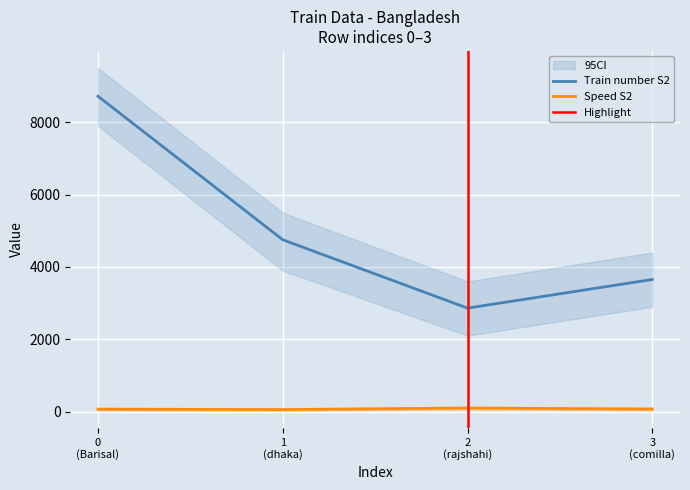

Rank the categories by Train number S2 value from lowest to highest.

2
(rajshahi), 3
(comilla), 1
(dhaka), 0
(Barisal)